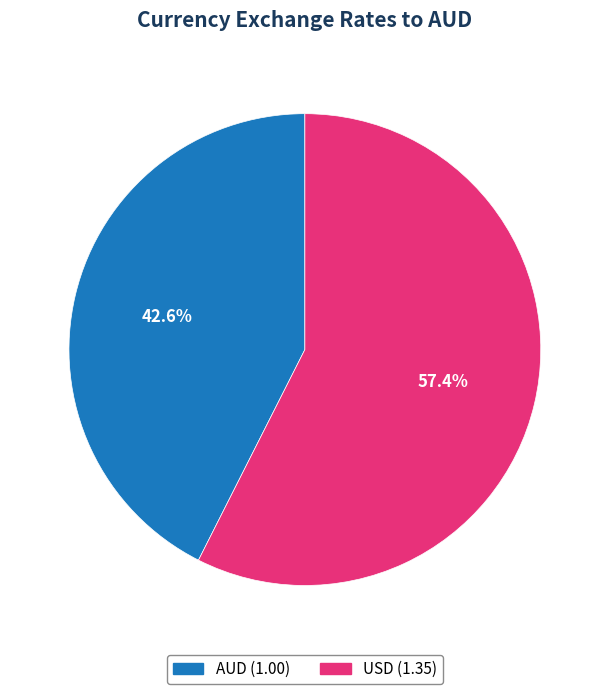

Rank the categories by value from lowest to highest.

AUD, USD